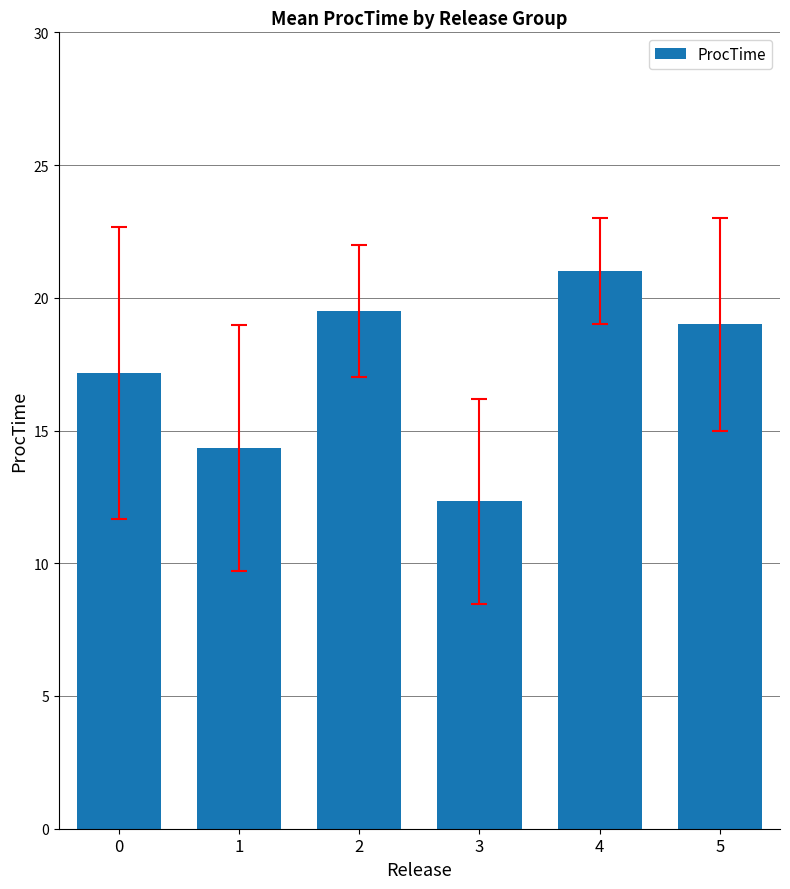

The value at 2 is 19.5. True or false?

True